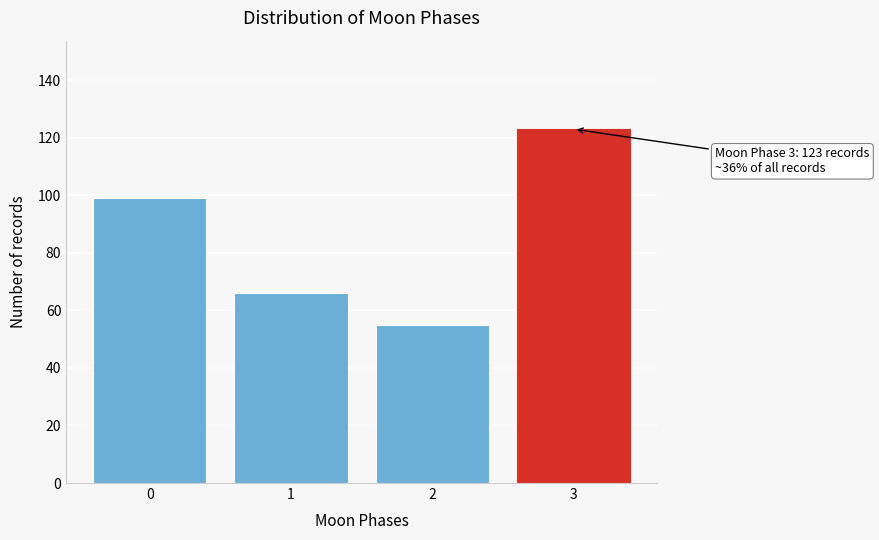

Reading left to right, what are all the values shown in this chart?

0=99	1=66	2=55	3=123